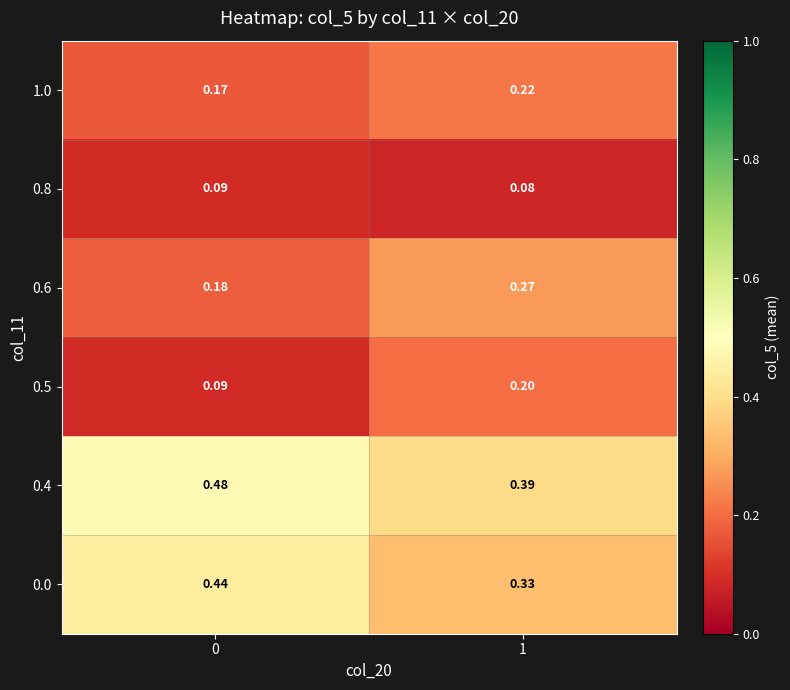

Is the value of 0.6 at 1 greater than the value of 0.4 at 1?

No